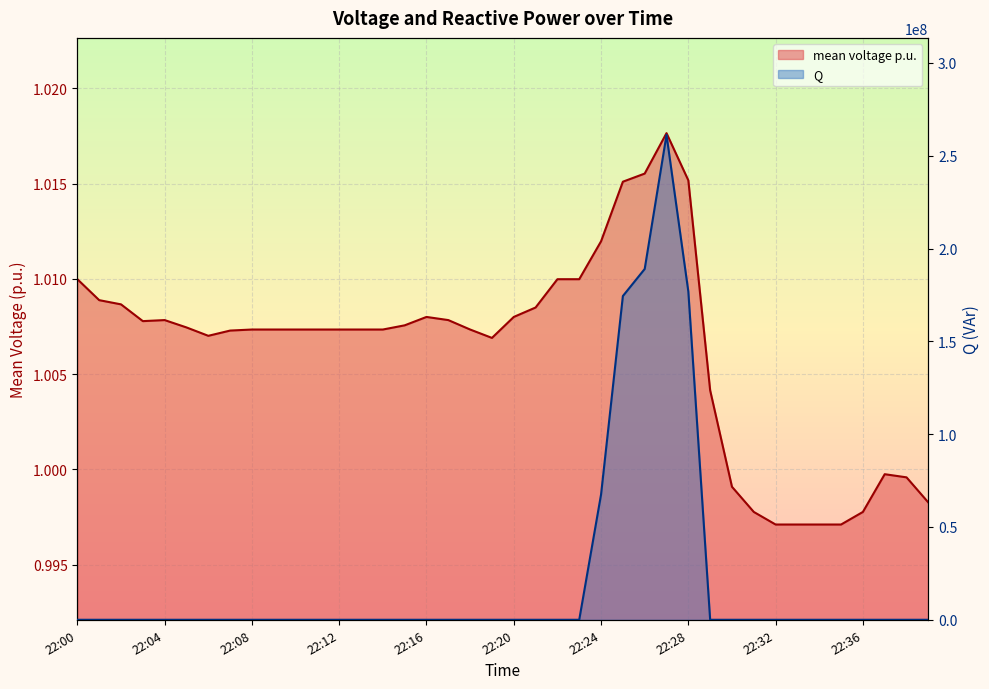

List the series in order of their overall mean, highest first.

Q, mean voltage p.u.